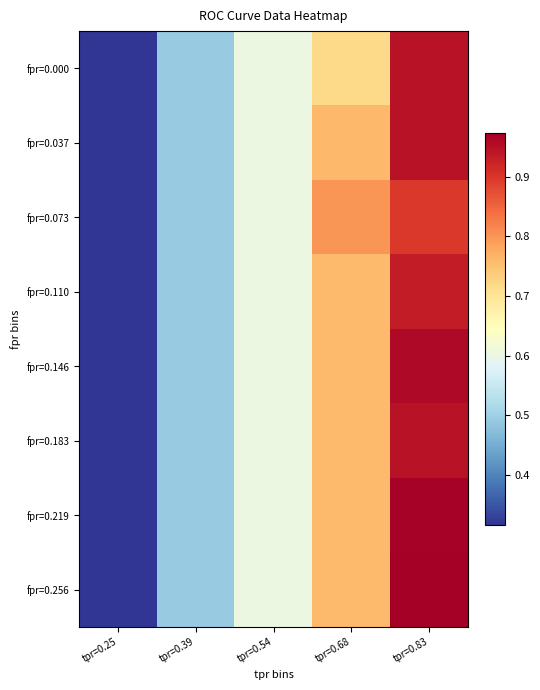

Between tpr=0.39 and tpr=0.83, which series saw the biggest shift?

fpr=0.256